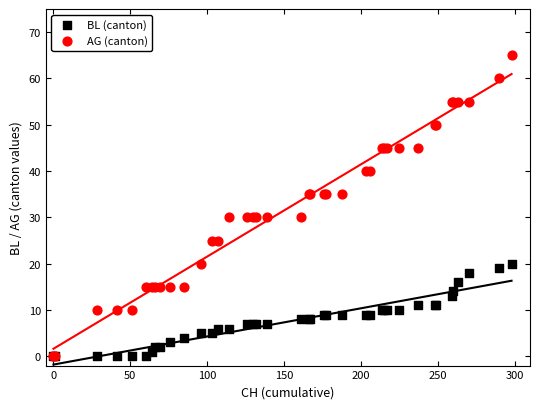

Which series has the largest Y range (max minus min)?

AG (canton)